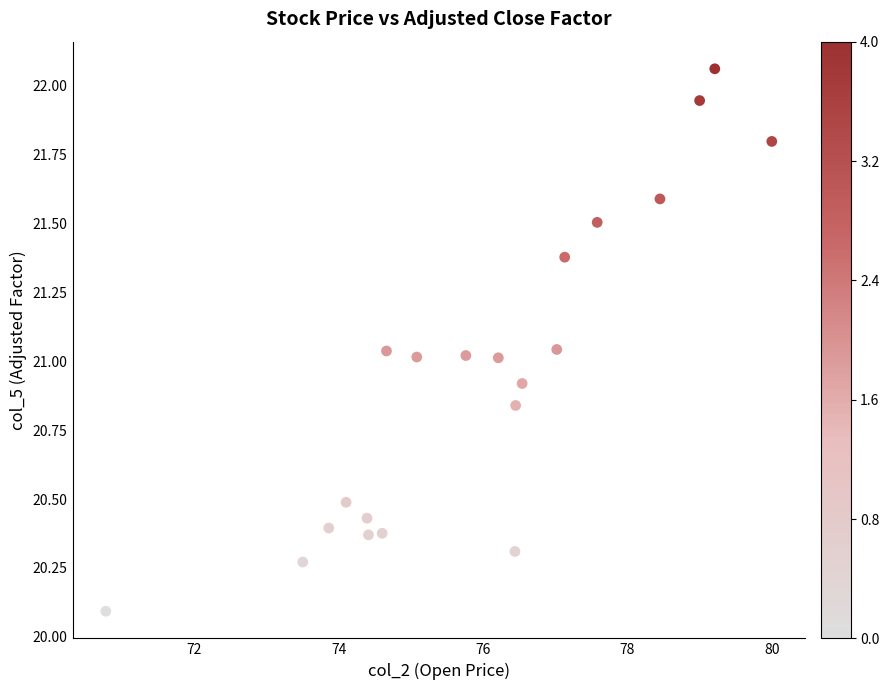

What is the range of Y values (max minus min)?

2.0